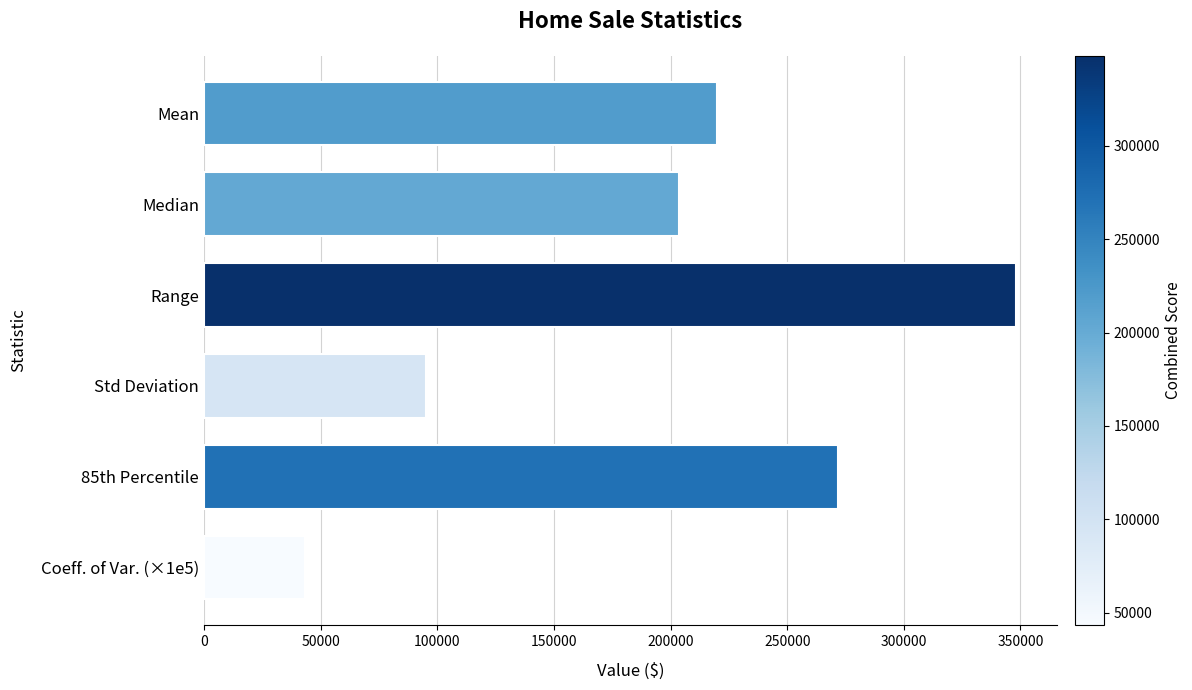

Reading bottom to top, list all the values displayed in this chart.

43224.0	271675.0	95065.8	348250.0	203750.0	219937.5